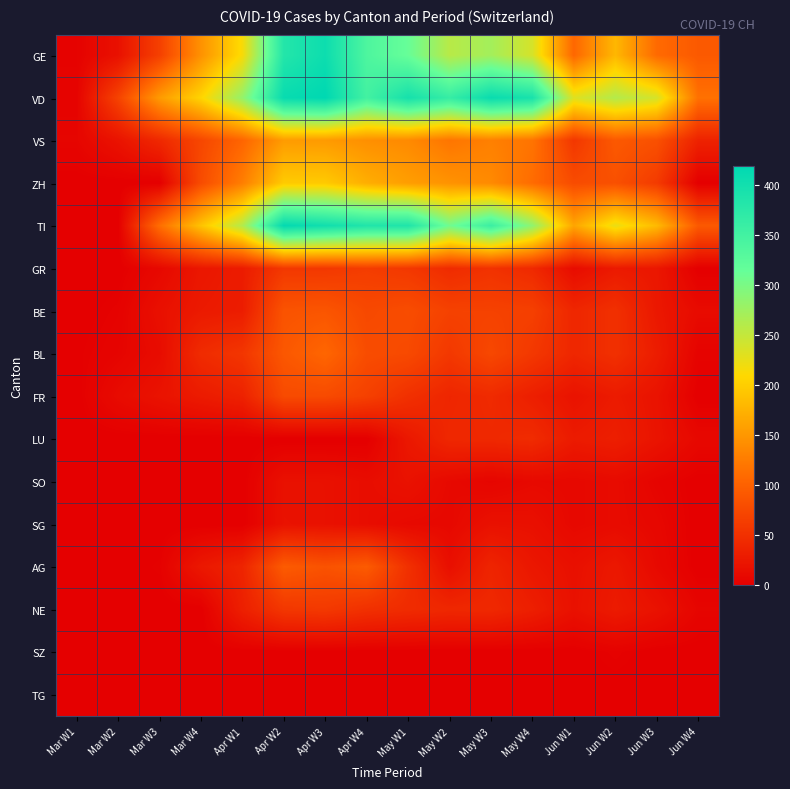

Reading left to right, transcribe all the data shown in this chart.

GE: Mar W1=3	Mar W2=18	Mar W3=66	Mar W4=145	Apr W1=214	Apr W2=382	Apr W3=405	Apr W4=339	May W1=313	May W2=258	May W3=272	May W4=238	Jun W1=106	Jun W2=179	Jun W3=109	Jun W4=92
VD: Mar W1=4	Mar W2=69	Mar W3=153	Mar W4=206	Apr W1=282	Apr W2=410	Apr W3=419	Apr W4=350	May W1=396	May W2=363	May W3=409	May W4=393	Jun W1=232	Jun W2=261	Jun W3=238	Jun W4=115
VS: Mar W1=6	Mar W2=20	Mar W3=42	Mar W4=73	Apr W1=104	Apr W2=154	Apr W3=153	Apr W4=143	May W1=138	May W2=119	May W3=129	May W4=118	Jun W1=57	Jun W2=92	Jun W3=83	Jun W4=36
ZH: Mar W1=0	Mar W2=0	Mar W3=0	Mar W4=78	Apr W1=127	Apr W2=197	Apr W3=196	Apr W4=171	May W1=156	May W2=146	May W3=138	May W4=110	Jun W1=78	Jun W2=83	Jun W3=61	Jun W4=0
TI: Mar W1=0	Mar W2=0	Mar W3=112	Mar W4=190	Apr W1=261	Apr W2=415	Apr W3=401	Apr W4=385	May W1=386	May W2=306	May W3=358	May W4=285	Jun W1=163	Jun W2=224	Jun W3=182	Jun W4=92
GR: Mar W1=0	Mar W2=0	Mar W3=9	Mar W4=24	Apr W1=29	Apr W2=58	Apr W3=58	Apr W4=63	May W1=58	May W2=45	May W3=52	May W4=43	Jun W1=13	Jun W2=27	Jun W3=24	Jun W4=0
BE: Mar W1=0	Mar W2=3	Mar W3=17	Mar W4=27	Apr W1=30	Apr W2=86	Apr W3=88	Apr W4=75	May W1=79	May W2=68	May W3=68	May W4=66	Jun W1=40	Jun W2=50	Jun W3=25	Jun W4=12
BL: Mar W1=1	Mar W2=5	Mar W3=13	Mar W4=45	Apr W1=56	Apr W2=90	Apr W3=105	Apr W4=79	May W1=76	May W2=58	May W3=74	May W4=58	Jun W1=40	Jun W2=50	Jun W3=30	Jun W4=4
FR: Mar W1=0	Mar W2=12	Mar W3=20	Mar W4=28	Apr W1=35	Apr W2=77	Apr W3=77	Apr W4=67	May W1=50	May W2=39	May W3=44	May W4=32	Jun W1=20	Jun W2=28	Jun W3=20	Jun W4=0
LU: Mar W1=0	Mar W2=0	Mar W3=0	Mar W4=0	Apr W1=0	Apr W2=0	Apr W3=0	Apr W4=0	May W1=25	May W2=41	May W3=42	May W4=45	Jun W1=28	Jun W2=32	Jun W3=21	Jun W4=9
SO: Mar W1=0	Mar W2=0	Mar W3=0	Mar W4=0	Apr W1=0	Apr W2=18	Apr W3=18	Apr W4=14	May W1=19	May W2=10	May W3=6	May W4=10	Jun W1=9	Jun W2=12	Jun W3=5	Jun W4=0
SG: Mar W1=0	Mar W2=0	Mar W3=0	Mar W4=0	Apr W1=0	Apr W2=19	Apr W3=18	Apr W4=14	May W1=10	May W2=9	May W3=18	May W4=17	Jun W1=9	Jun W2=12	Jun W3=8	Jun W4=0
AG: Mar W1=1	Mar W2=0	Mar W3=2	Mar W4=25	Apr W1=38	Apr W2=94	Apr W3=85	Apr W4=94	May W1=50	May W2=16	May W3=38	May W4=24	Jun W1=17	Jun W2=25	Jun W3=10	Jun W4=0
NE: Mar W1=0	Mar W2=0	Mar W3=0	Mar W4=0	Apr W1=33	Apr W2=57	Apr W3=59	Apr W4=50	May W1=45	May W2=41	May W3=42	May W4=32	Jun W1=18	Jun W2=28	Jun W3=19	Jun W4=6
SZ: Mar W1=0	Mar W2=0	Mar W3=0	Mar W4=0	Apr W1=0	Apr W2=0	Apr W3=0	Apr W4=0	May W1=0	May W2=0	May W3=0	May W4=0	Jun W1=0	Jun W2=3	Jun W3=0	Jun W4=0
TG: Mar W1=0	Mar W2=0	Mar W3=0	Mar W4=0	Apr W1=0	Apr W2=0	Apr W3=0	Apr W4=0	May W1=0	May W2=0	May W3=0	May W4=0	Jun W1=0	Jun W2=0	Jun W3=0	Jun W4=0